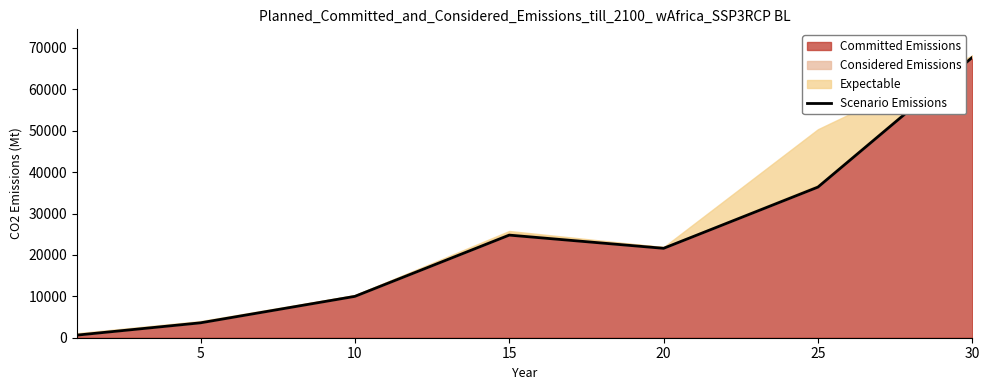

Where is the data nearest to the value 34180?

25